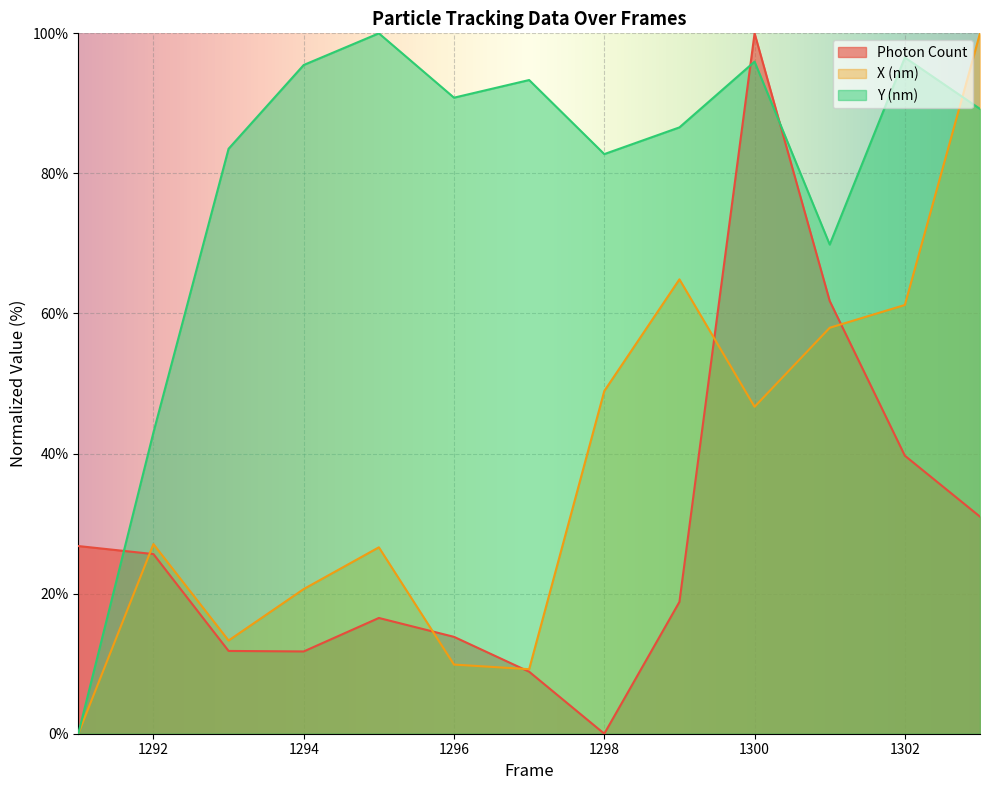

What is the spread (max minus min) of values at 1297?

84.5